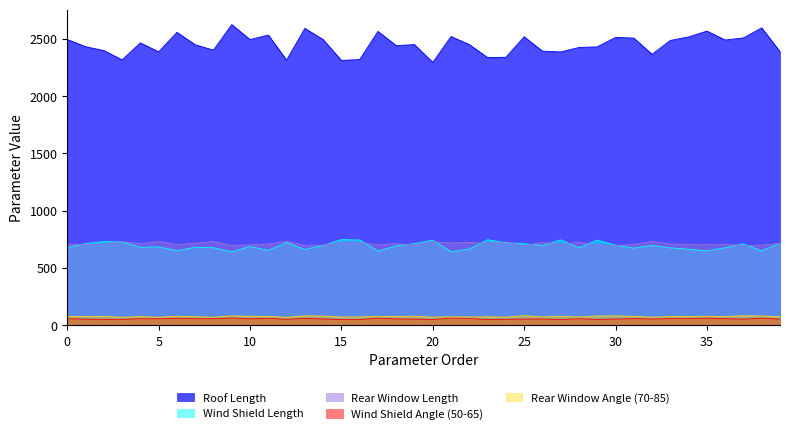

True or false: Rear Window Angle (70-85) and Roof Length cross at least once.

False